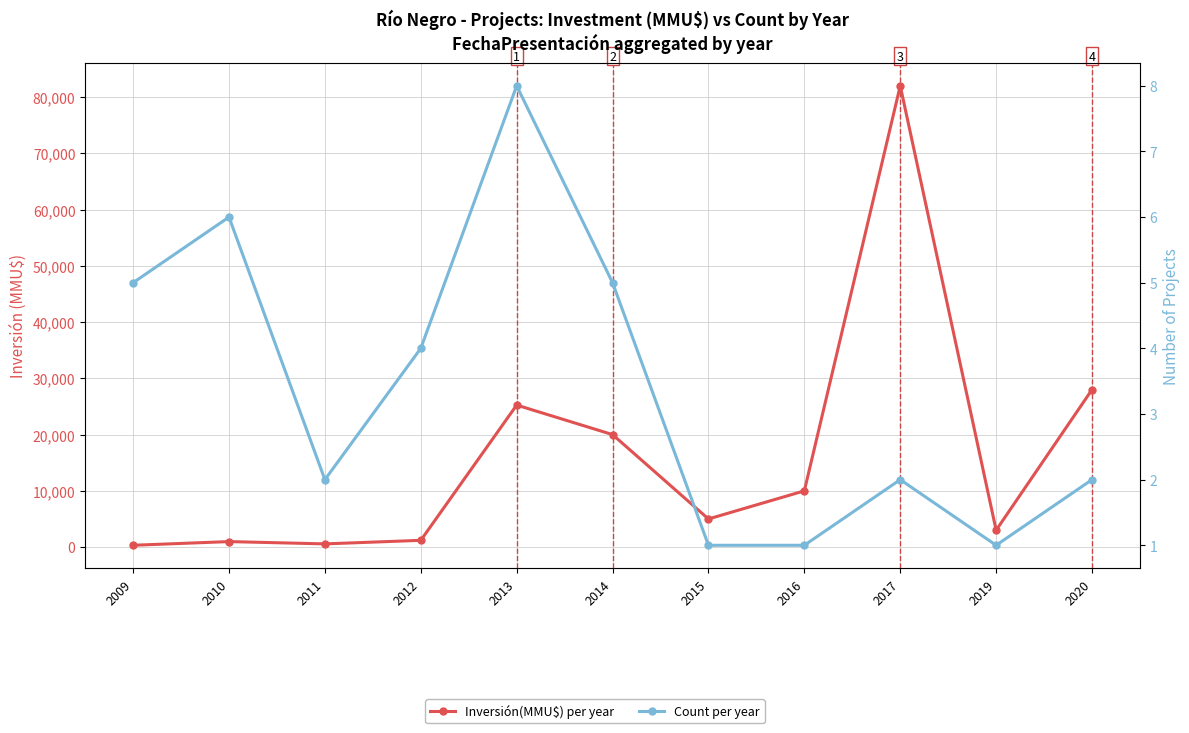

List the series in order of their overall mean, lowest first.

Count per year, Inversión(MMU$) per year